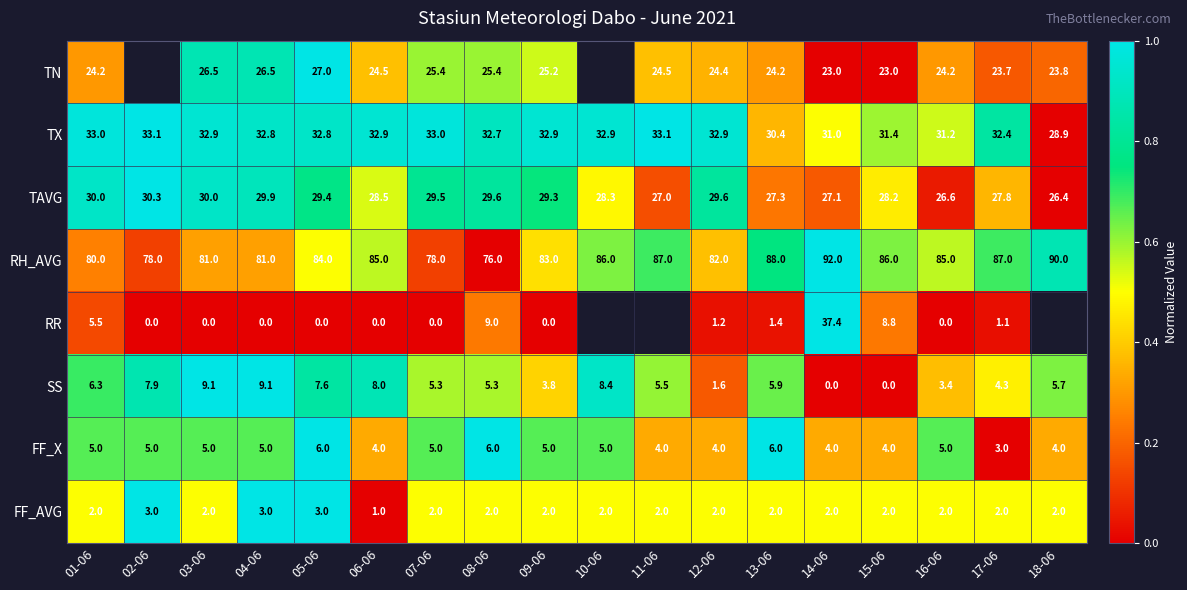

At 08-06, list the series in order from smallest to largest.

FF_AVG, SS, FF_X, RR, TN, TAVG, TX, RH_AVG